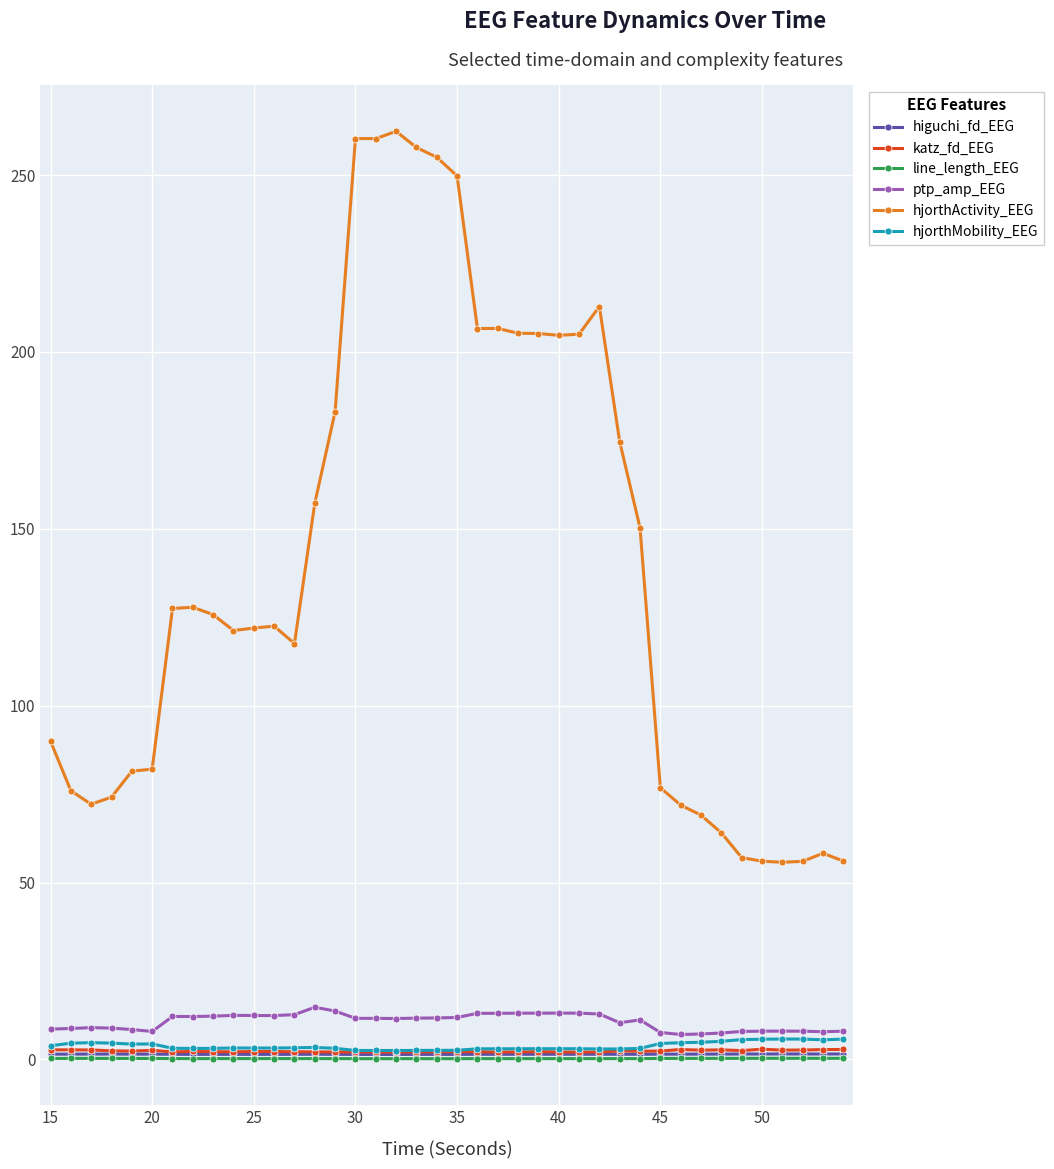

What are all the series names shown in the legend?

higuchi_fd_EEG, katz_fd_EEG, line_length_EEG, ptp_amp_EEG, hjorthActivity_EEG, hjorthMobility_EEG